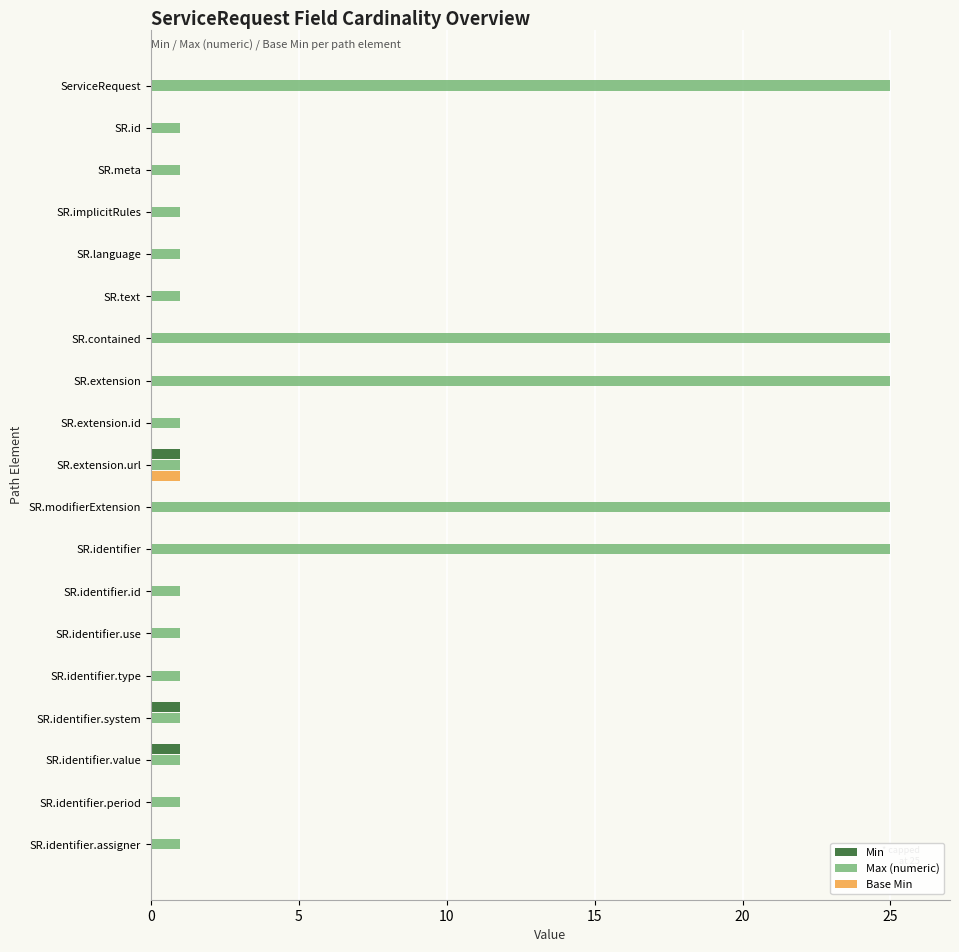

What are all the series names shown in the legend?

Min, Max (numeric), Base Min